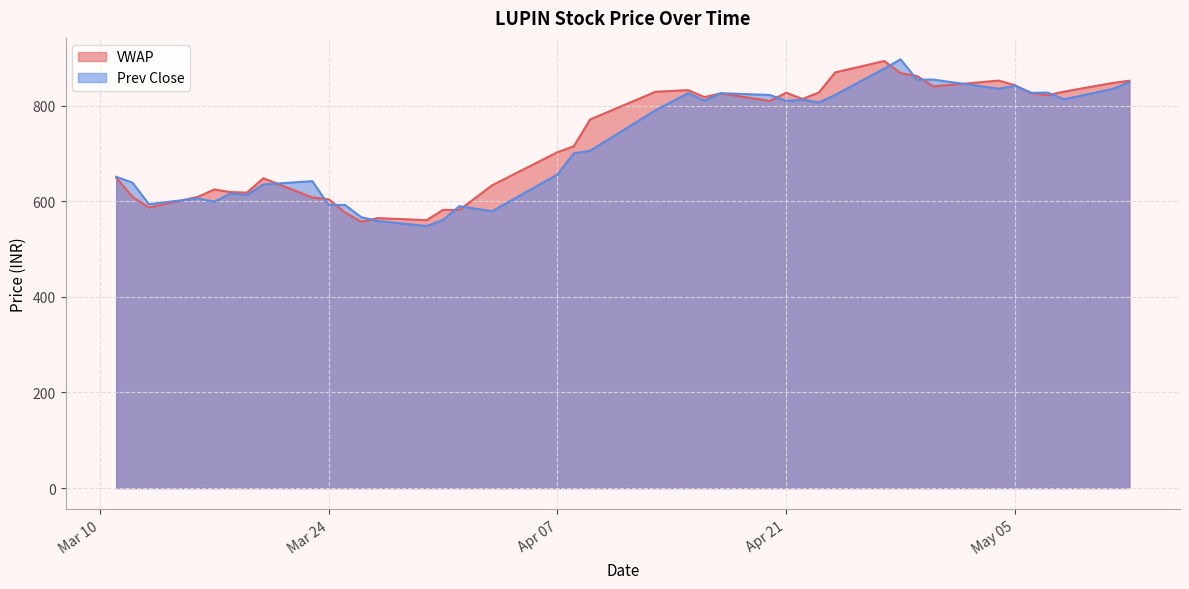

How many intersections are there between VWAP and Prev Close?

15